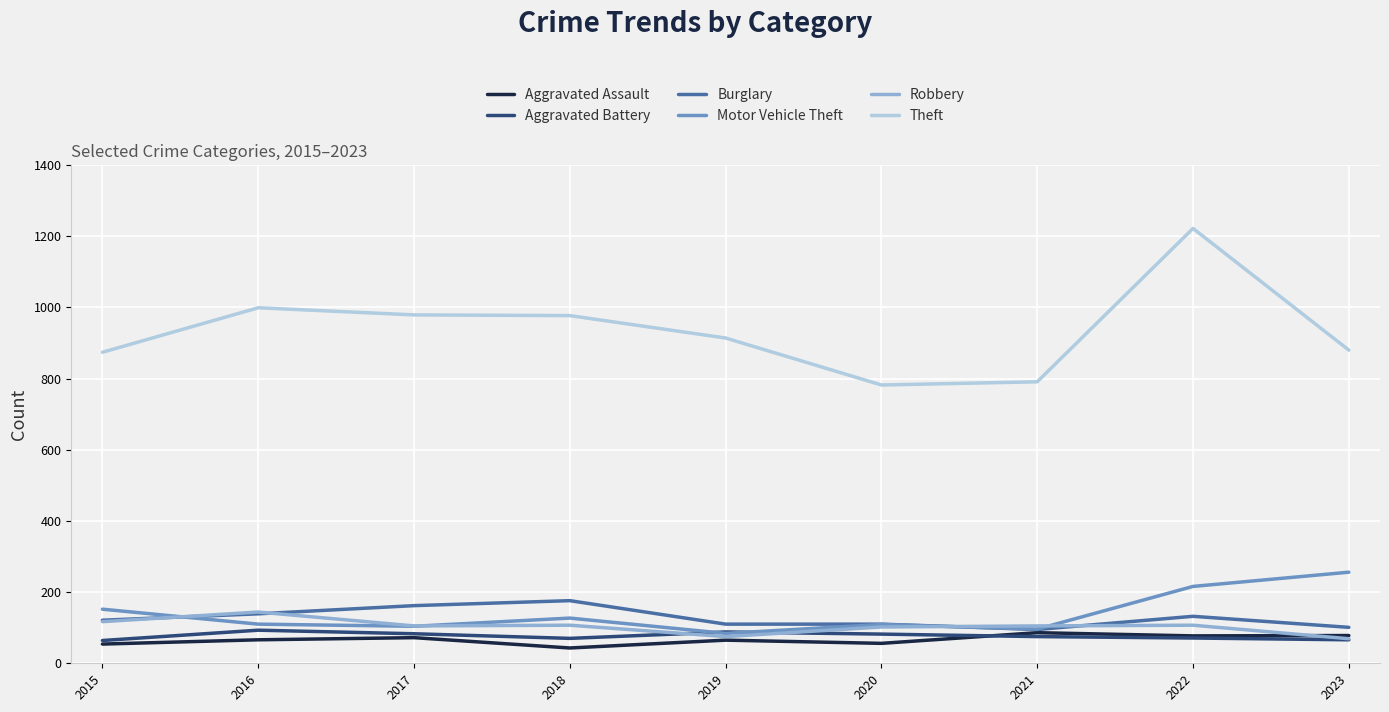

Which series changed the most between 2016 and 2021?

Theft